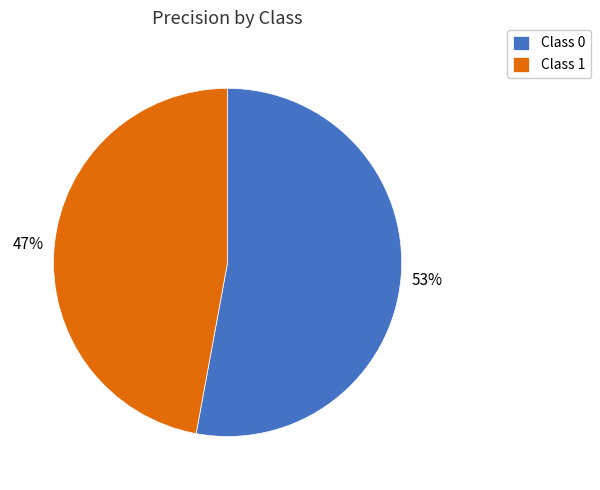

Do Class 1 and Class 0 together represent more than half of the pie?

Yes